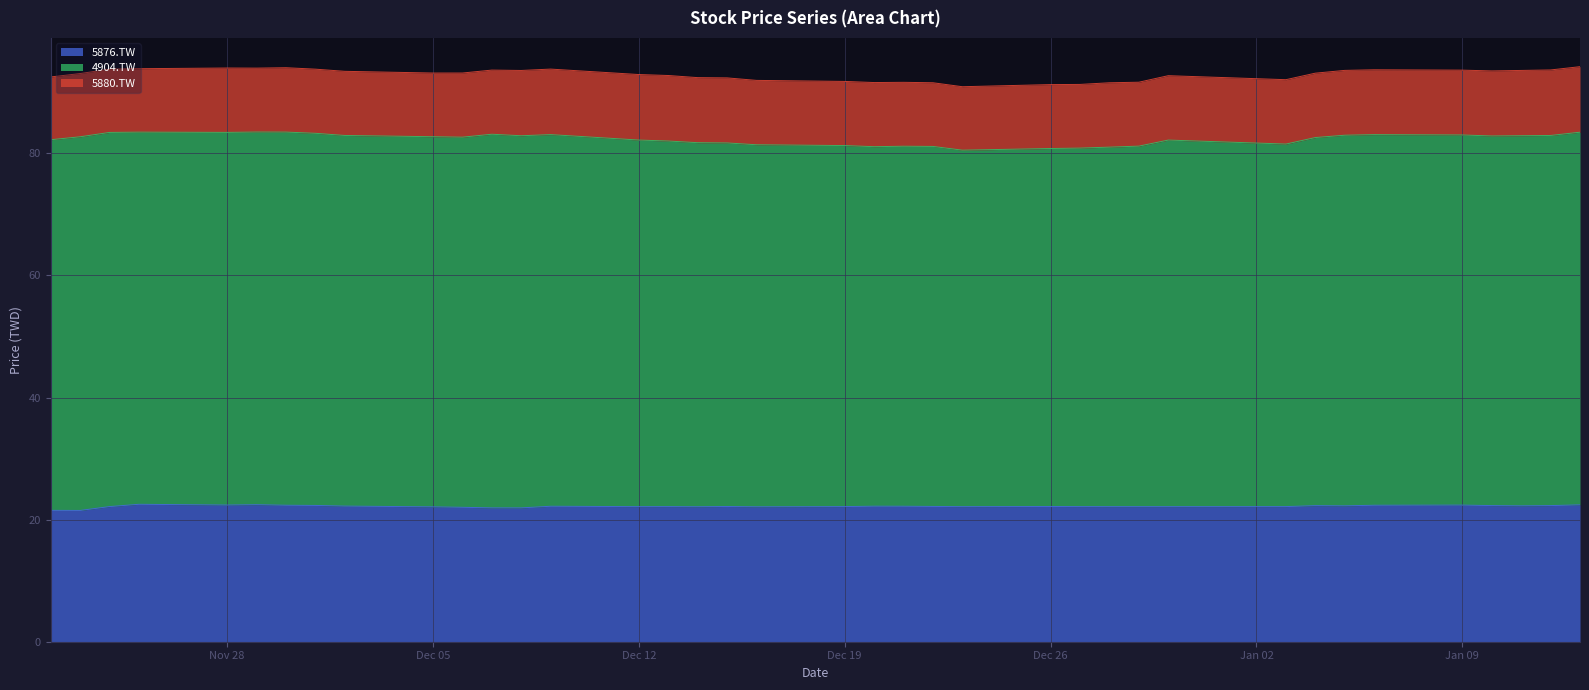

In 5876.TW, how many points are higher than both neighbors (excluding endpoints)?

9